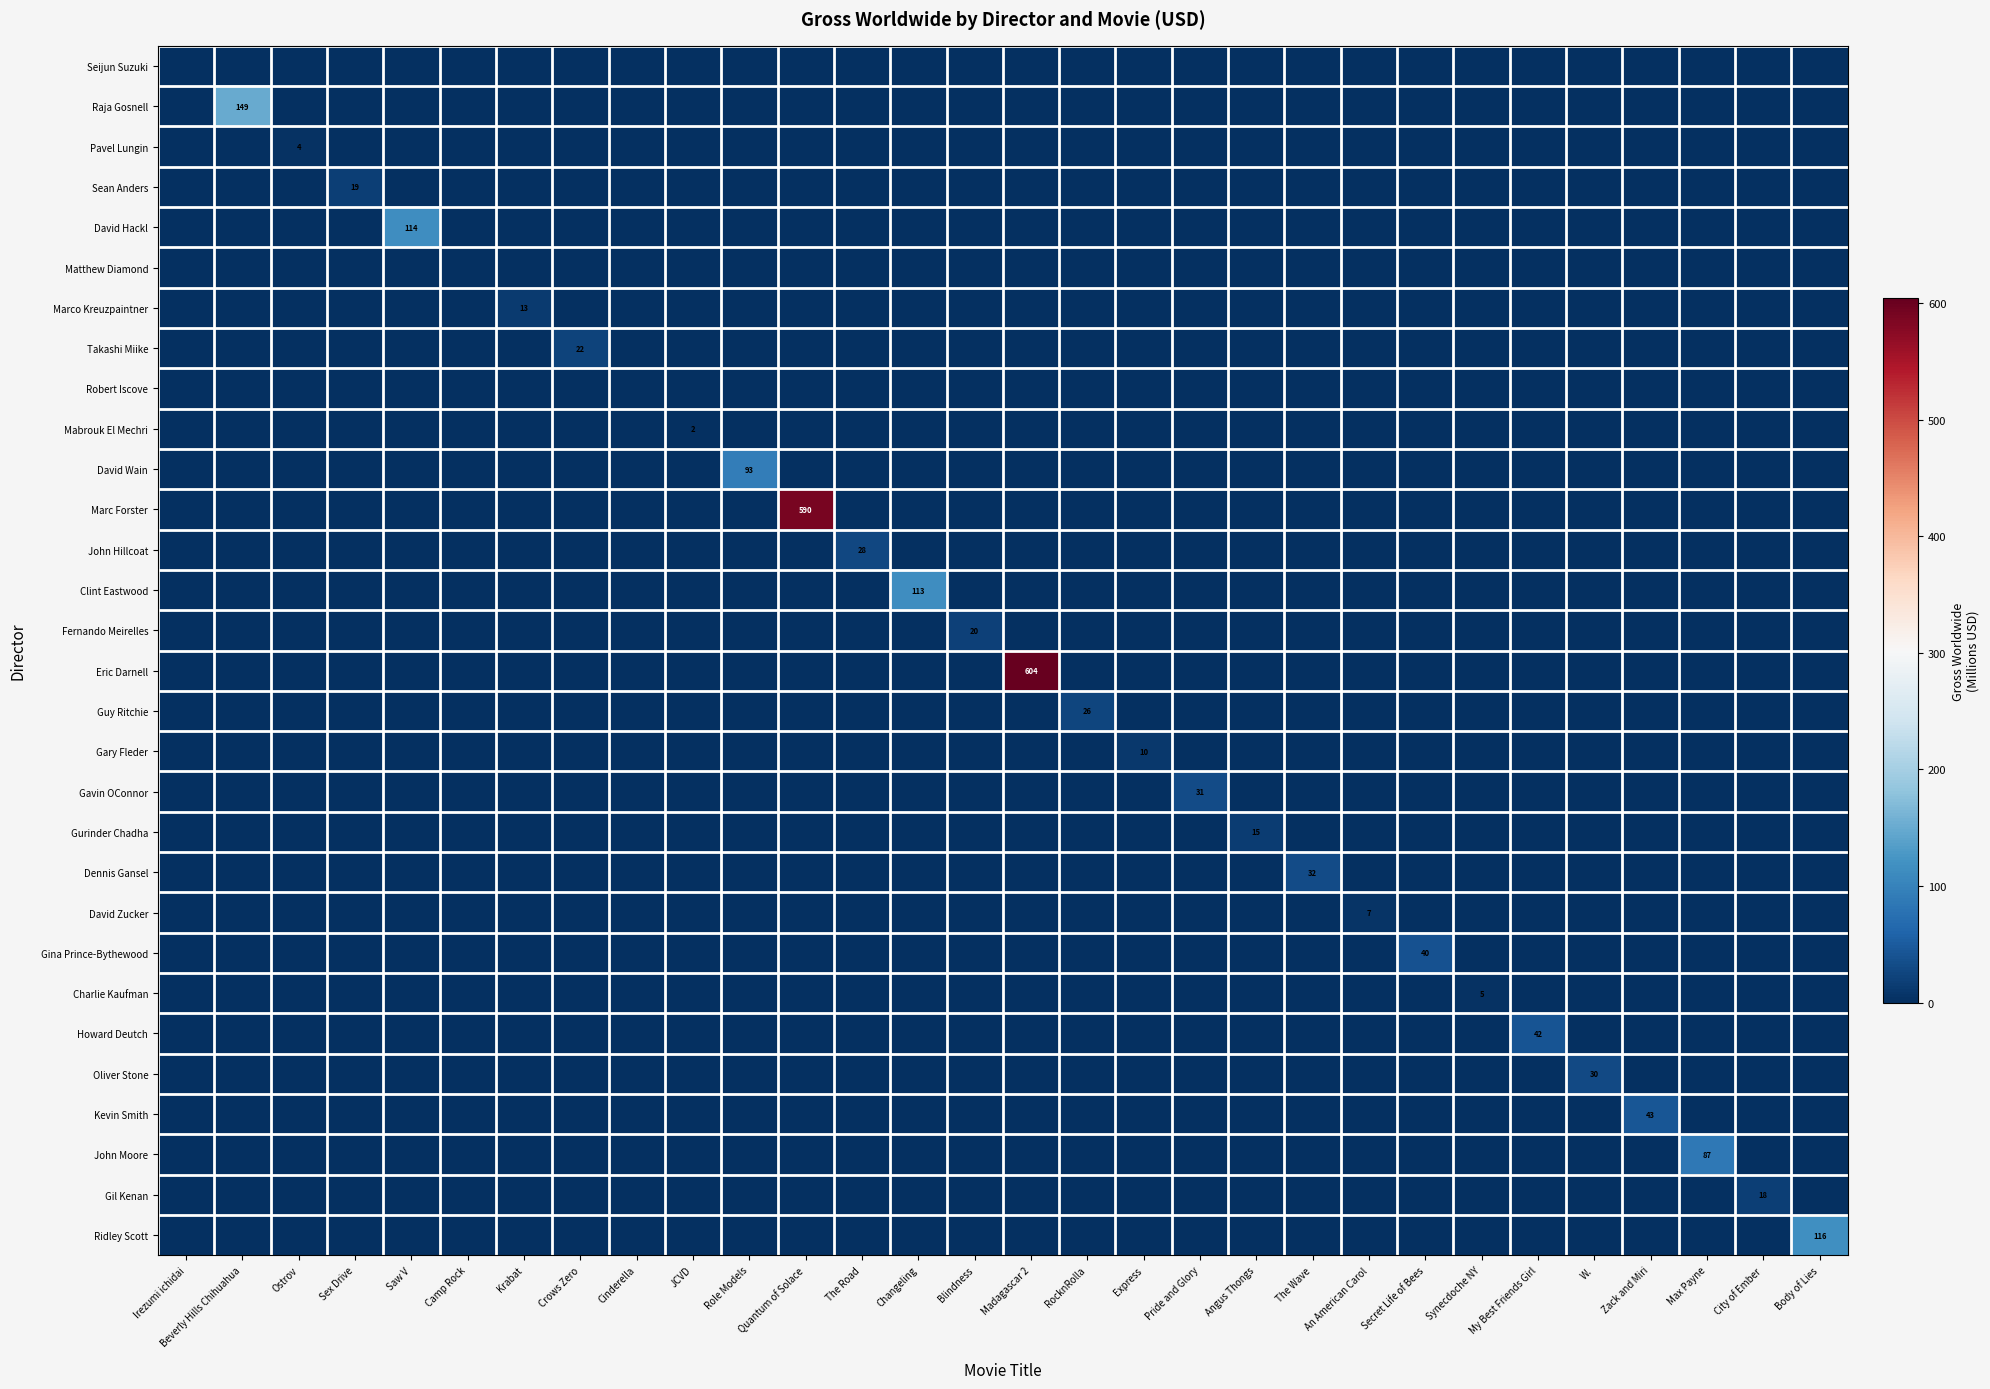

Which series has the largest total across all categories?

Eric Darnell